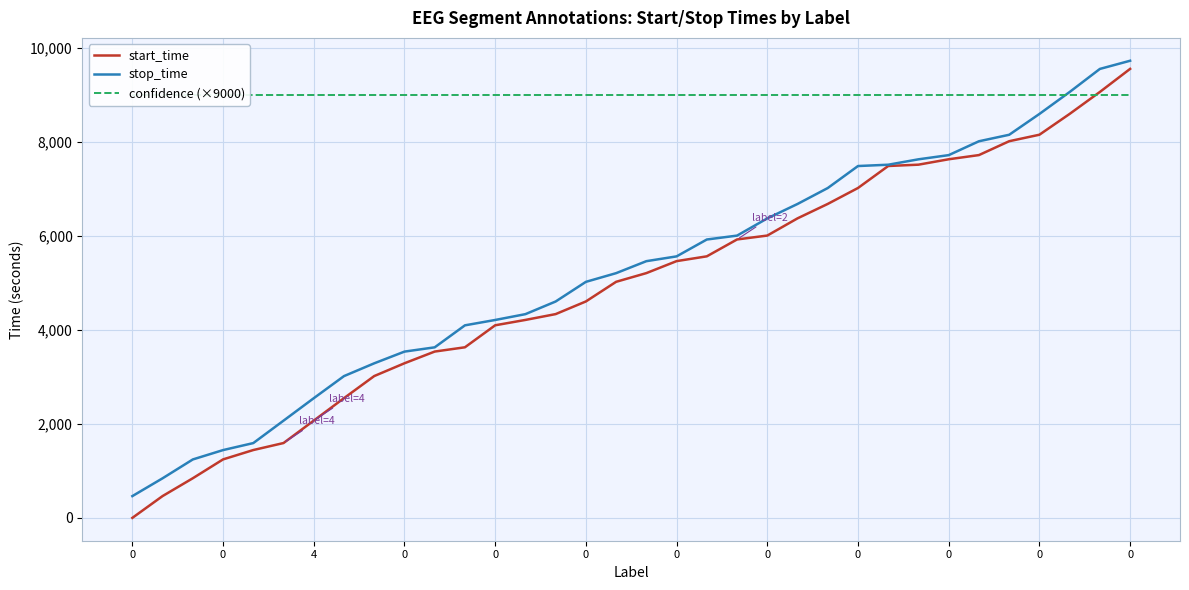

Rank the series by their maximum value, from lowest to highest.

confidence (×9000), start_time, stop_time